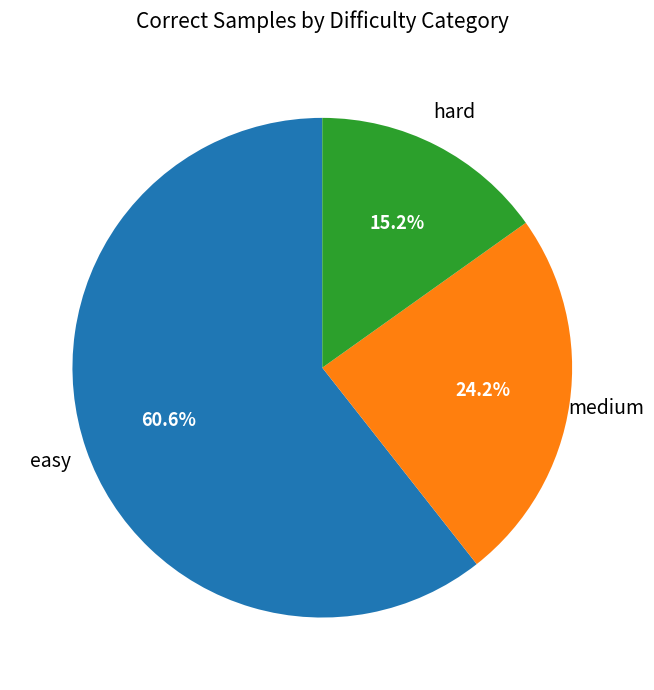

Does any single category account for the majority?

Yes